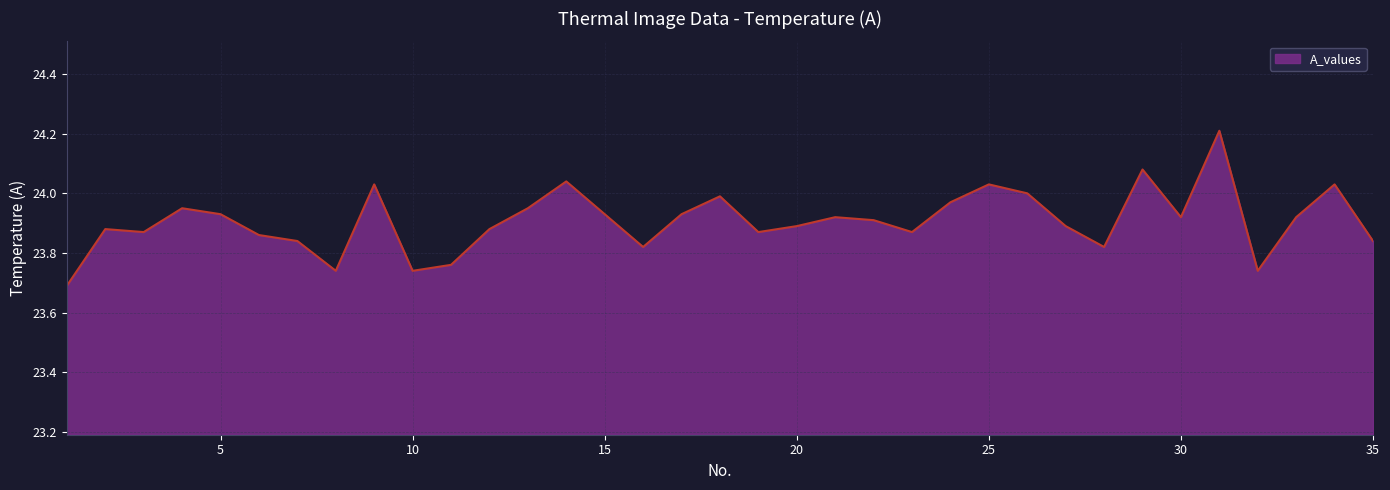

What is the greatest value displayed?

24.2